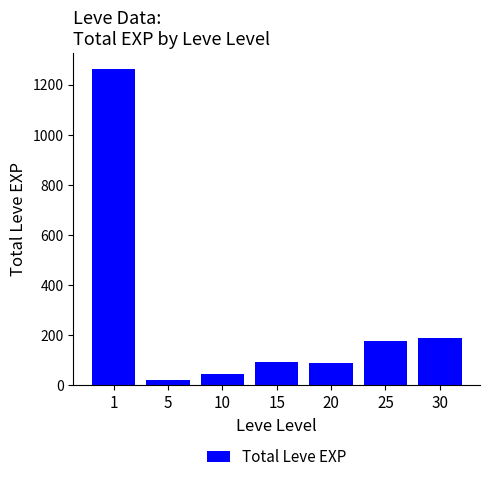

How many bars are there in total?

7